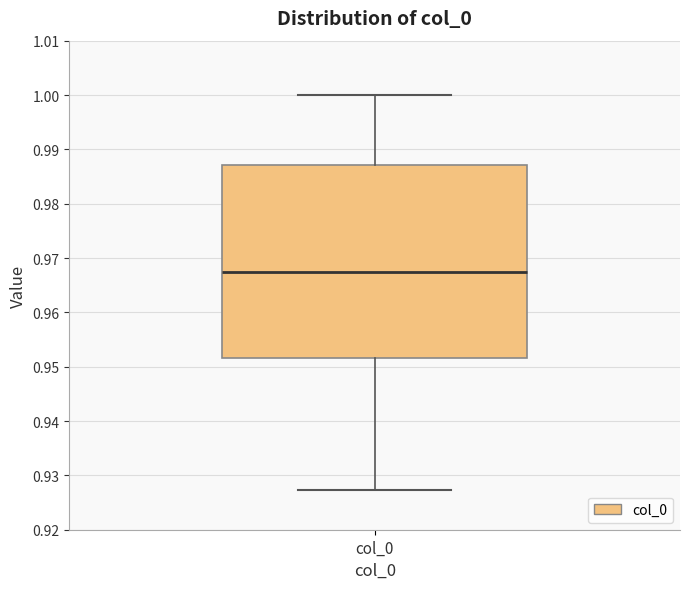

Transcribe this box plot: give where the median line is, the range the box spans, and where the two whiskers end, as read against the y-axis. The values are not printed on the chart, so give them approximately, as read against the axis.

median 0.967, box 0.952 to 0.987, whiskers 0.927 to 1.000